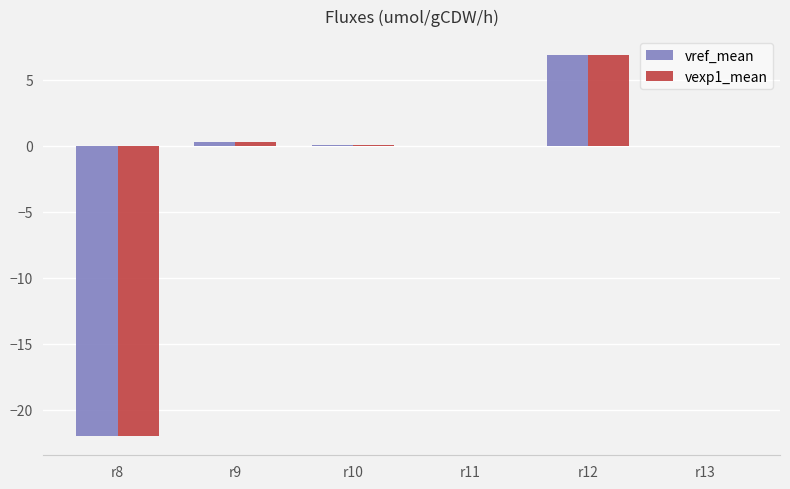

At which category is the sum across all series the highest?

r12